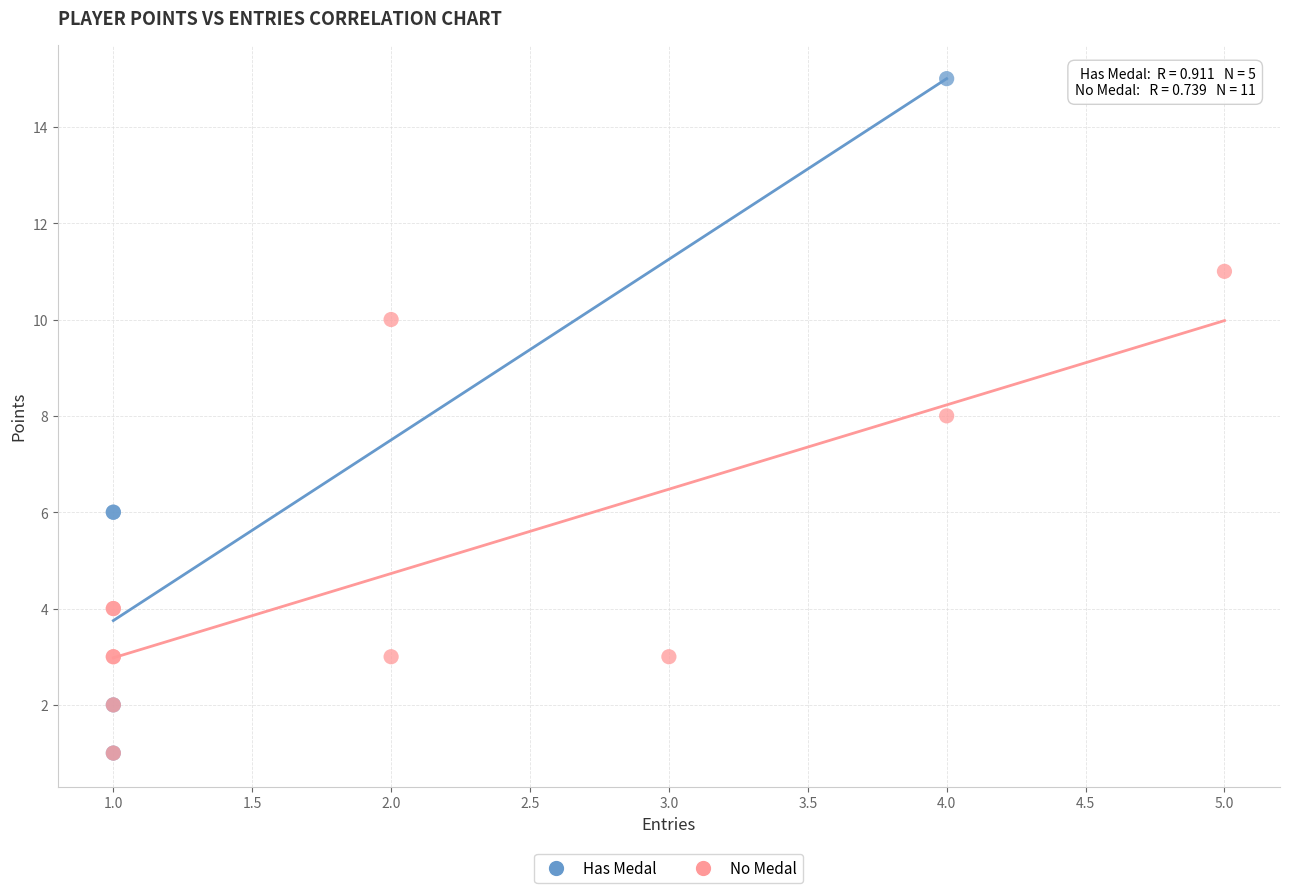

Which series has the widest spread of Y values?

Has Medal